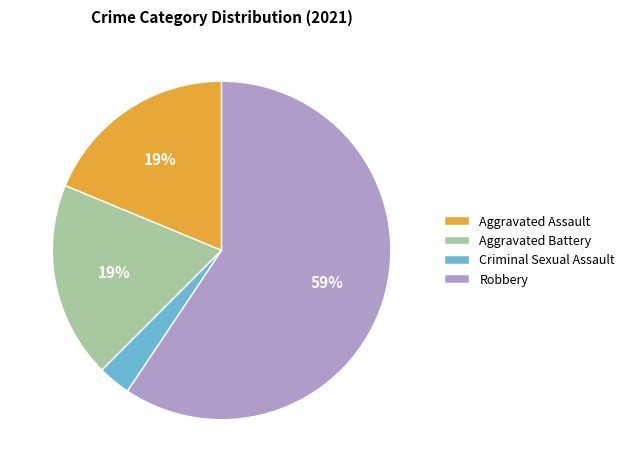

Does any single category account for the majority?

Yes